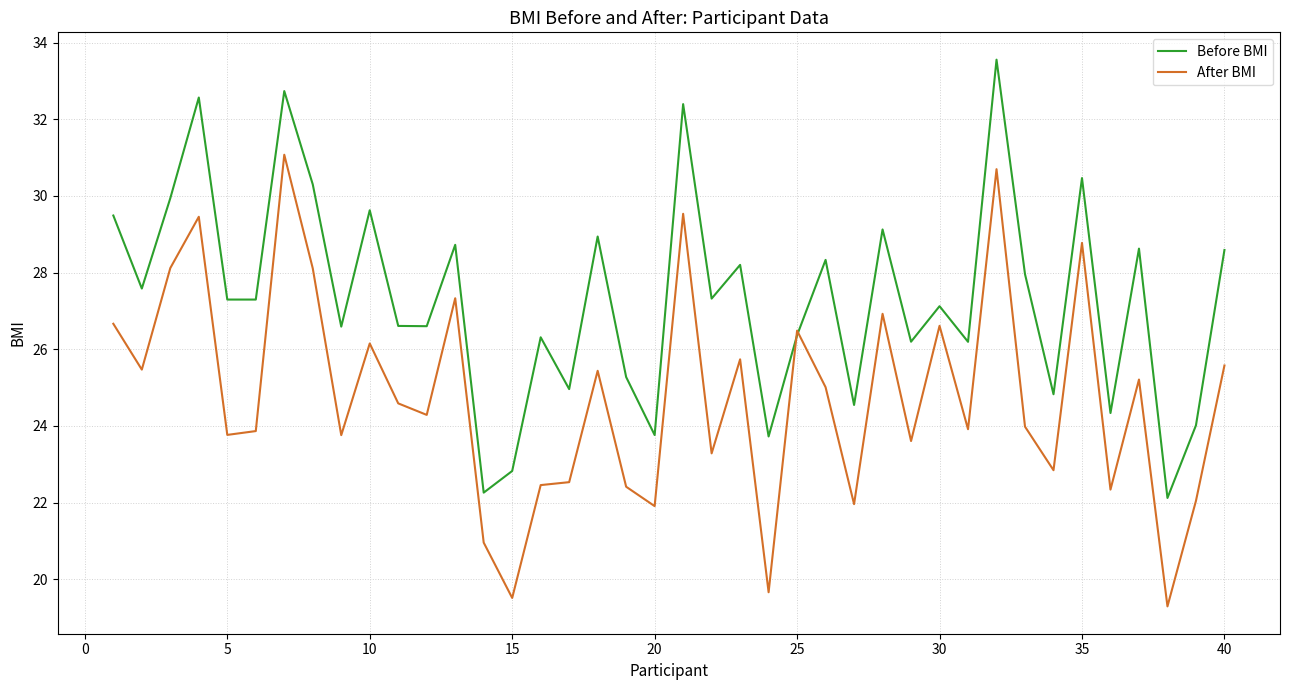

How many distinct data groups are displayed?

2